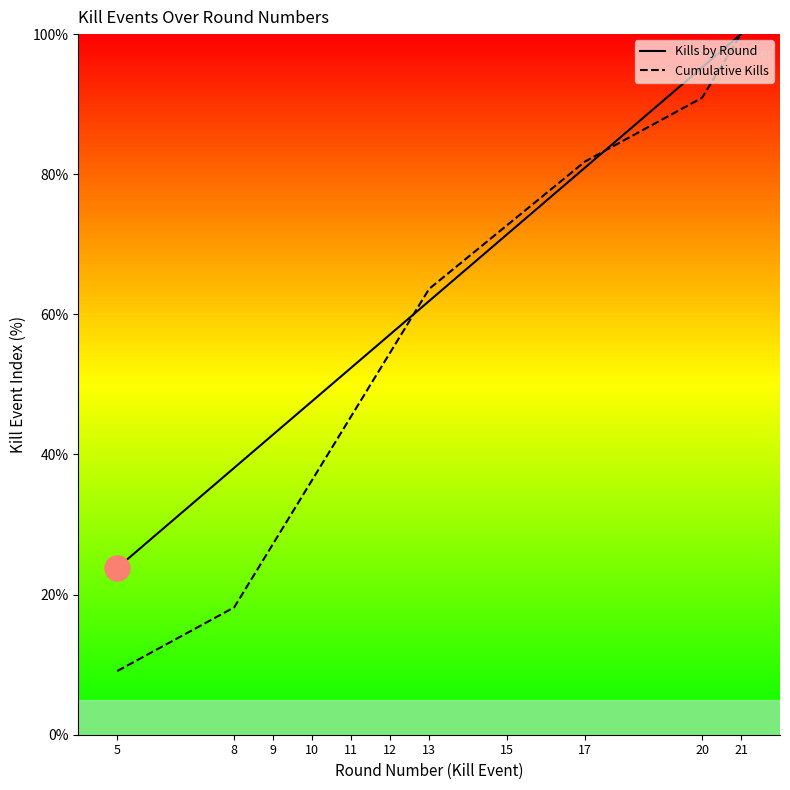

Which has a higher value, 20 or 9?

20